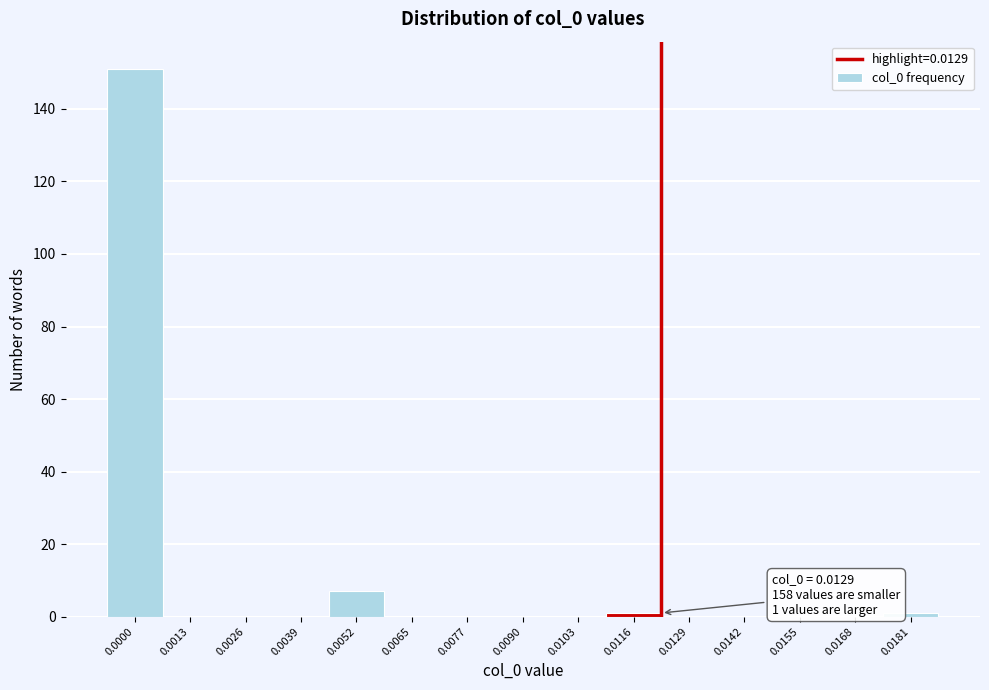

Reading right to left, transcribe all the data shown in this chart.

0.0181=1	0.0168=0	0.0155=0	0.0142=0	0.0129=0	0.0116=1	0.0103=0	0.0090=0	0.0077=0	0.0065=0	0.0052=7	0.0039=0	0.0026=0	0.0013=0	0.0000=151